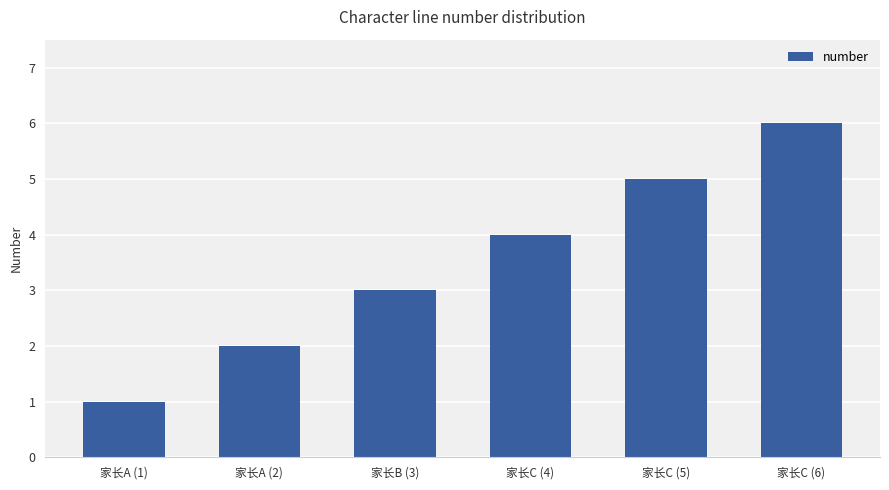

Count the values in the range 2 to 5.

4